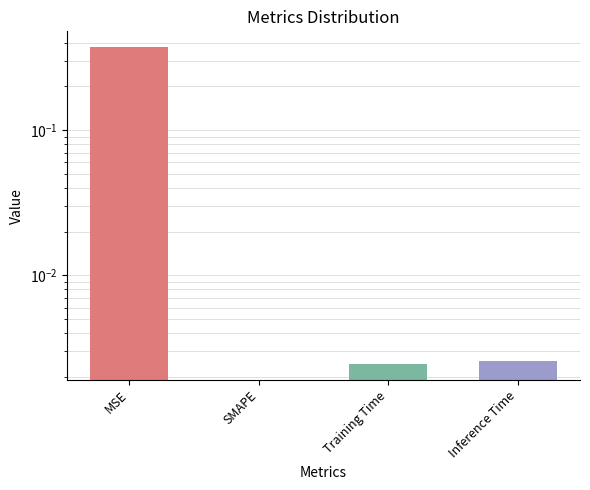

List the labels in order of value, smallest first.

SMAPE, Training Time, Inference Time, MSE